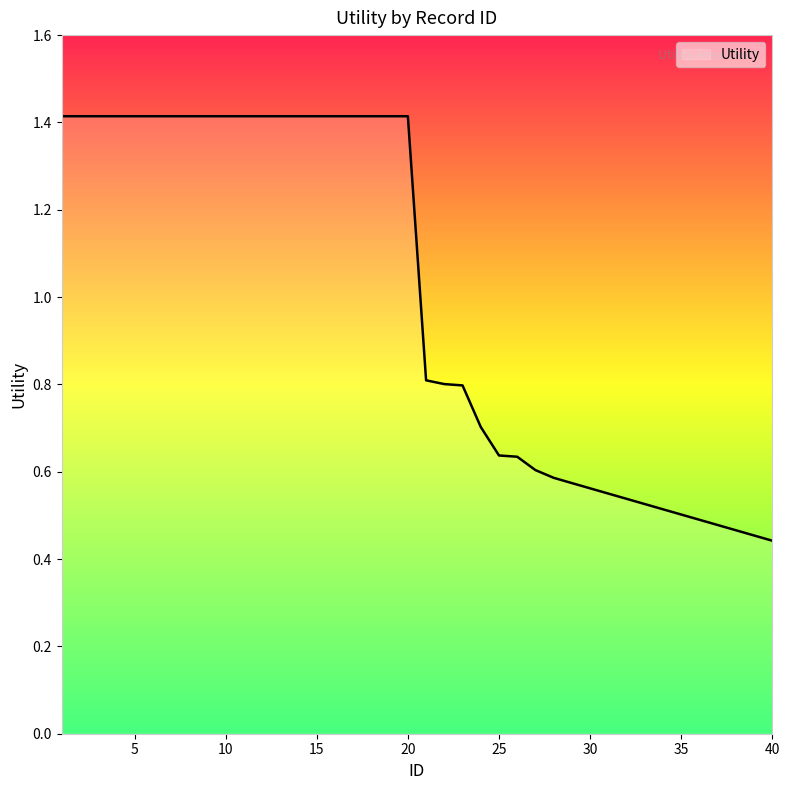

What is the difference between the maximum and minimum values?

1.0